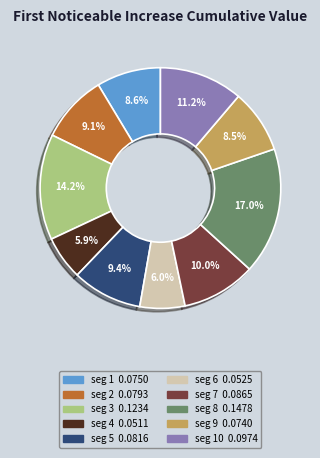

Does any single category account for the majority?

No